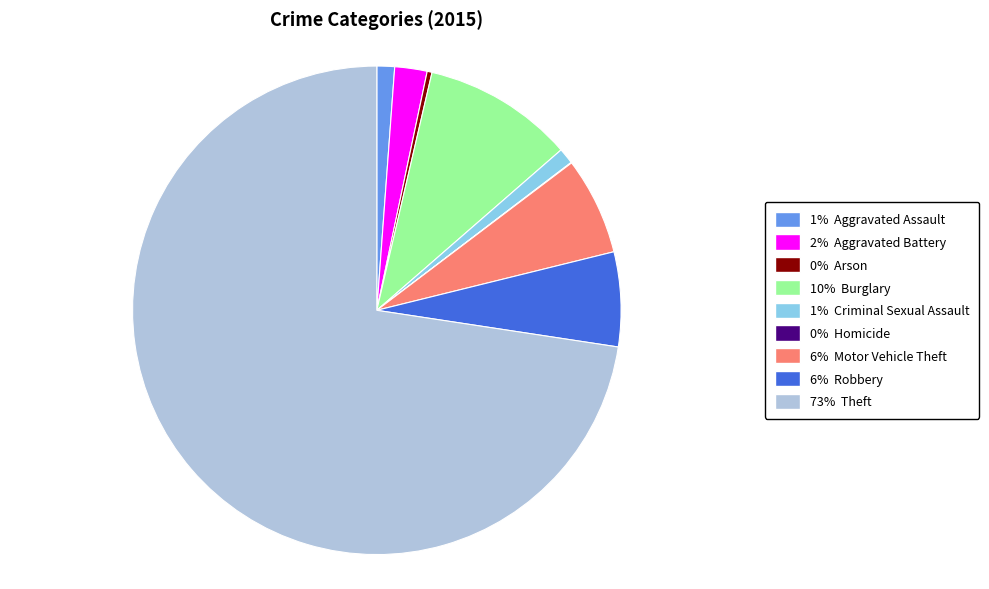

Is there a majority slice in this chart?

Yes